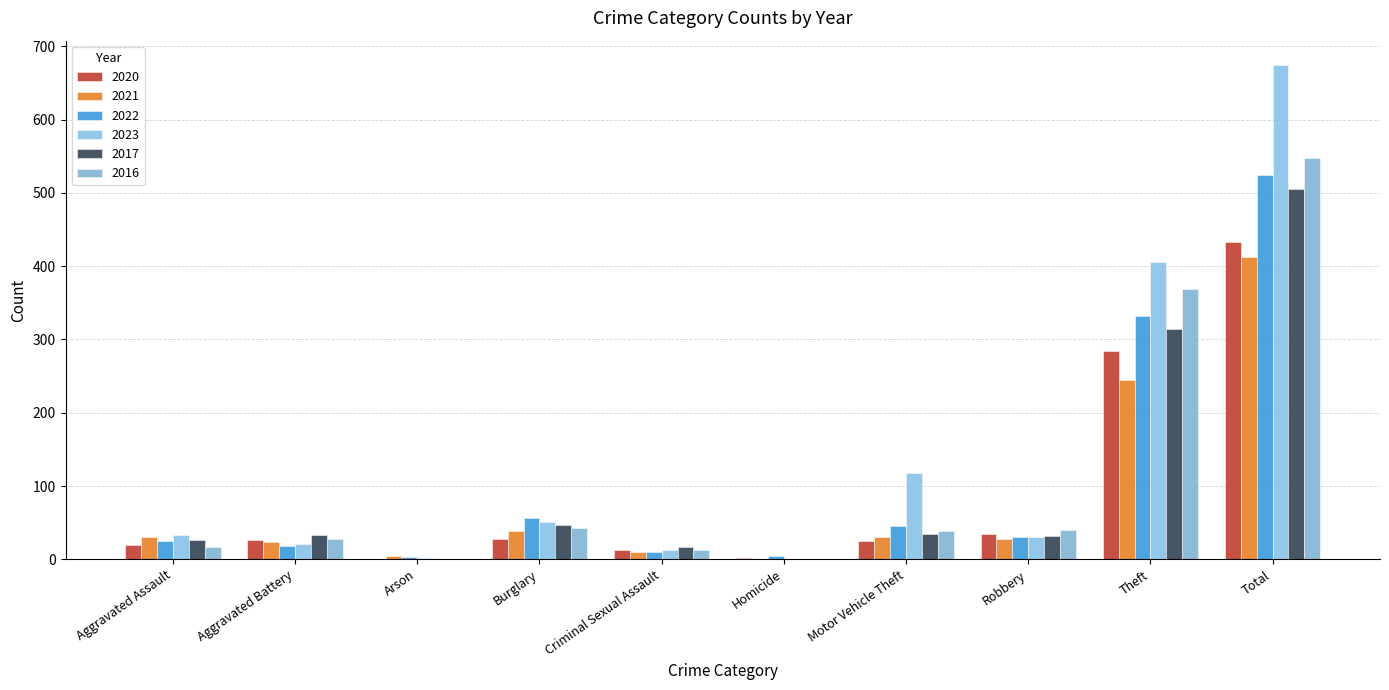

At which label does 2017 reach its peak?

Total